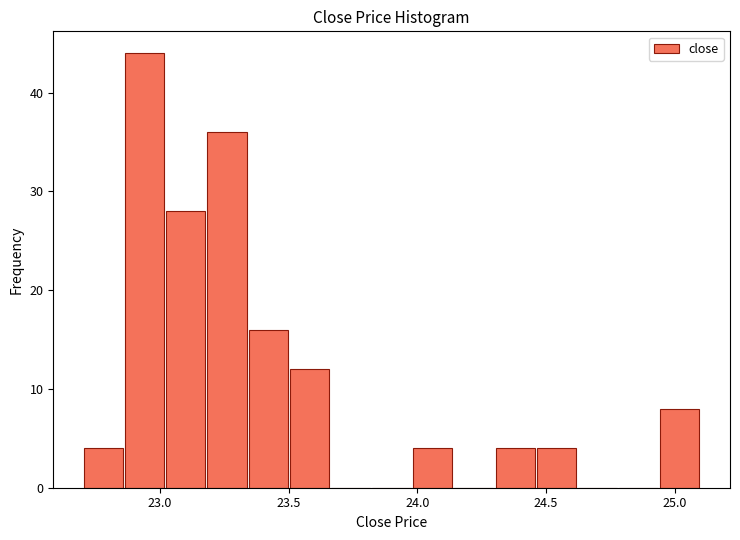

Around what value on the x-axis is the tallest bar? Give the approximate position of its centre, as read against the axis.

22.95